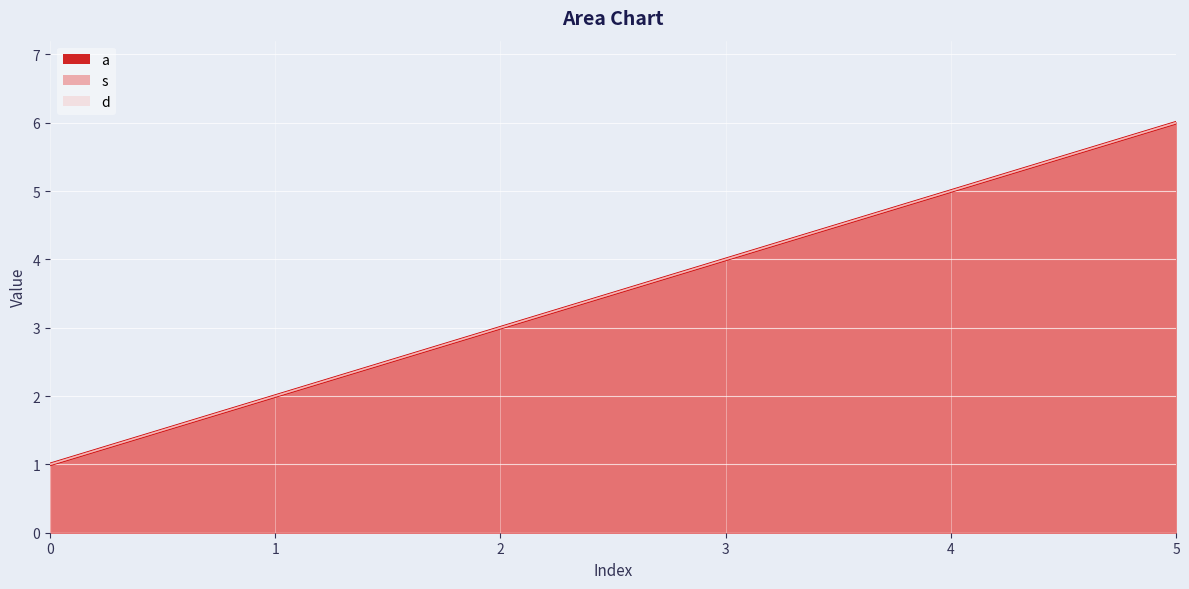

Is it true that a_line equals 2 at 1?

True